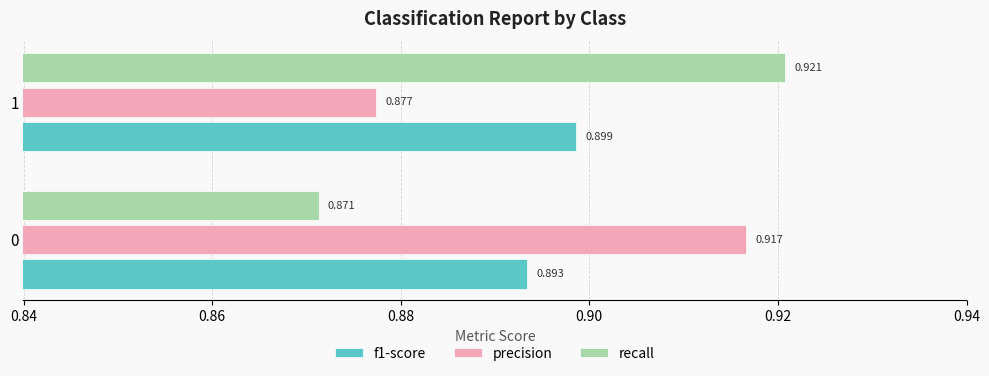

At which category is the sum across all series the highest?

1